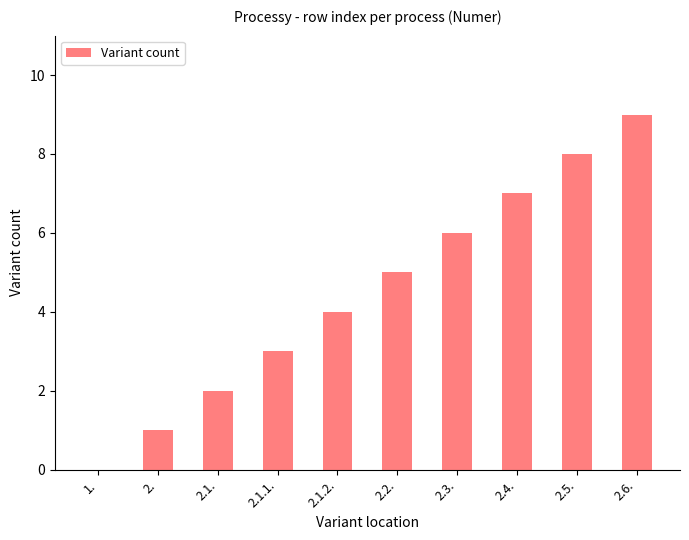

Which label corresponds to the largest value in the chart?

2.6.